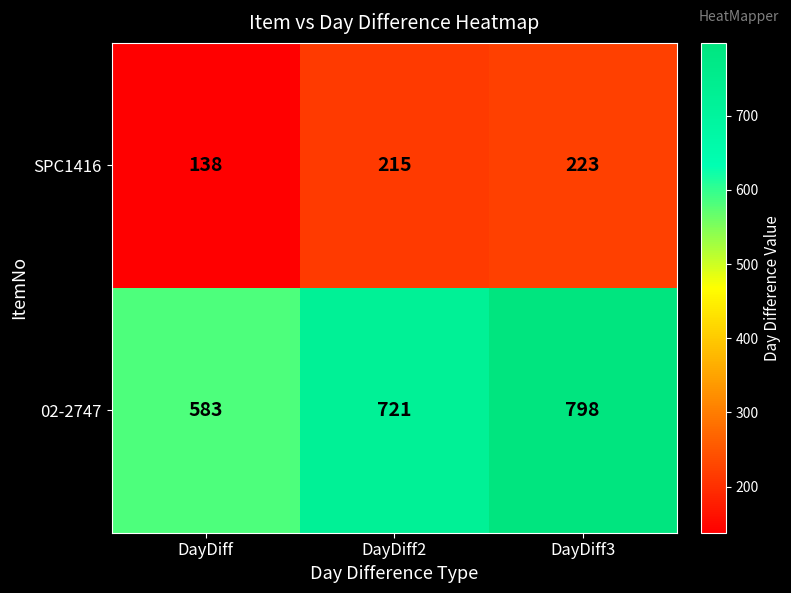

At how many categories does at least one series exceed 338?

3